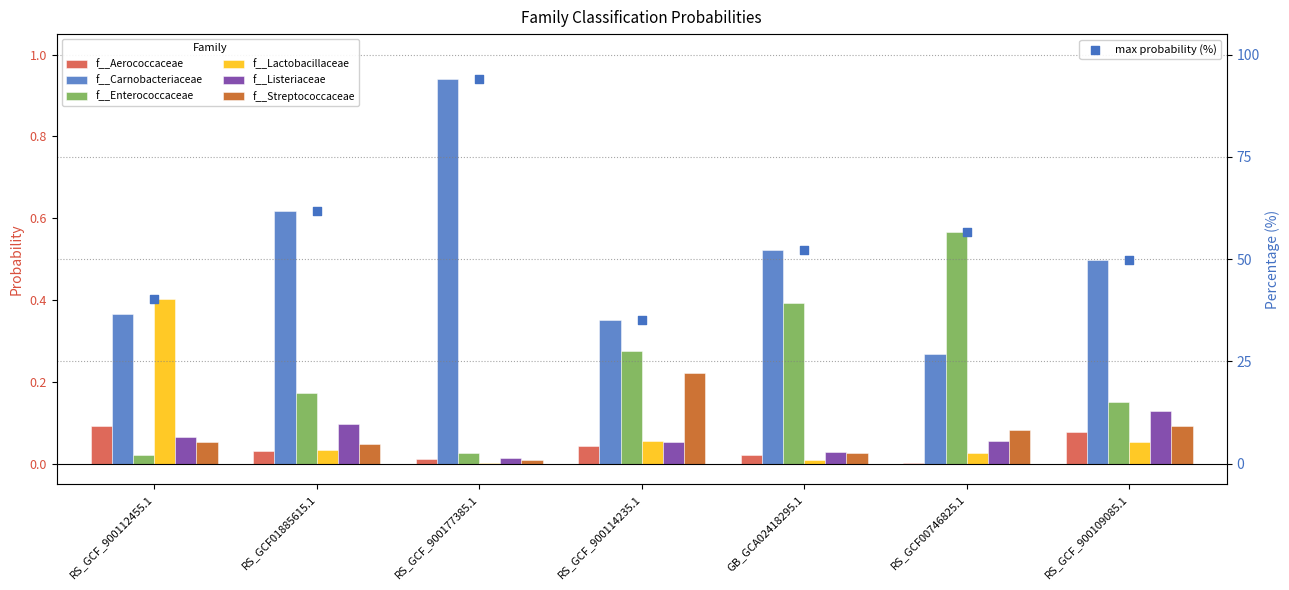

What are all the series names shown in the legend?

f__Aerococcaceae, f__Carnobacteriaceae, f__Enterococcaceae, f__Lactobacillaceae, f__Listeriaceae, f__Streptococcaceae